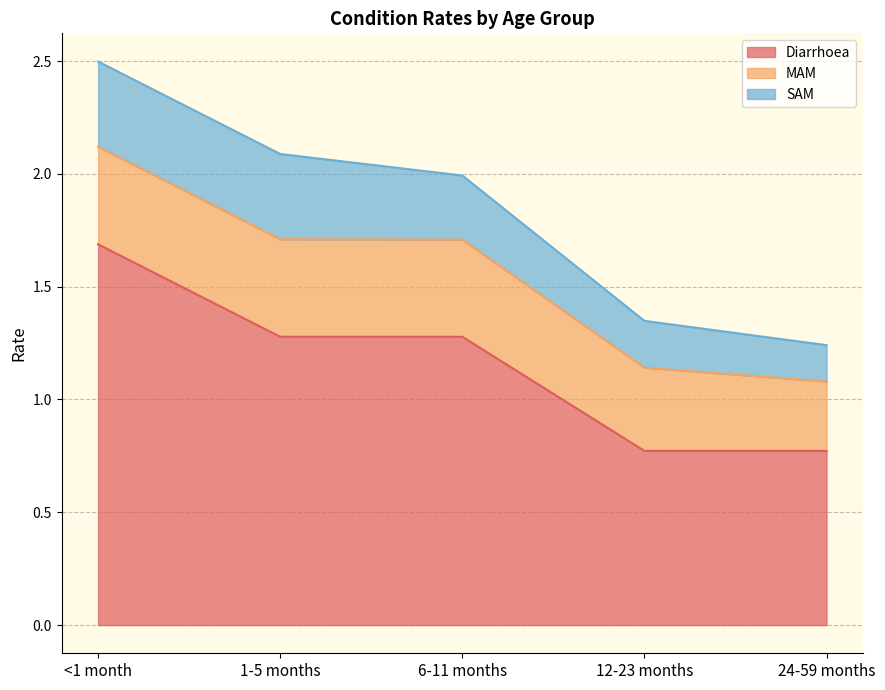

Is the value of SAM at 12-23 months greater than the value of Diarrhoea at 6-11 months?

No